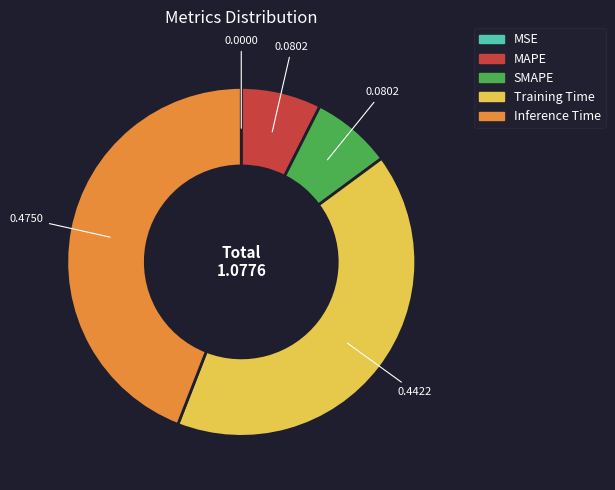

Is the sum of Training Time and Inference Time greater than half?

Yes